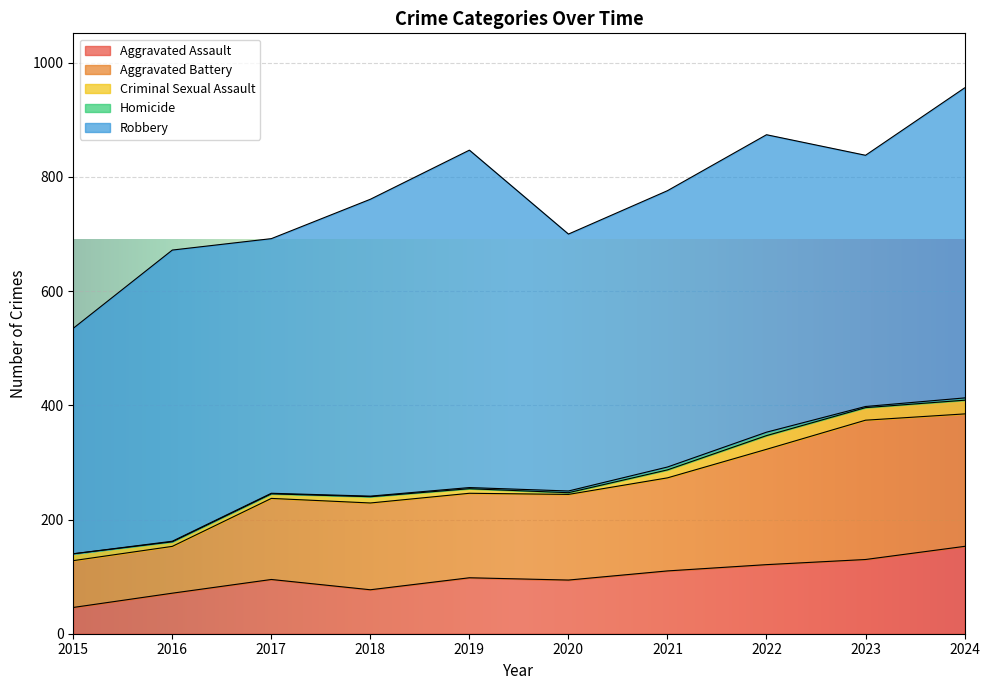

How many lines are shown in the chart?

5